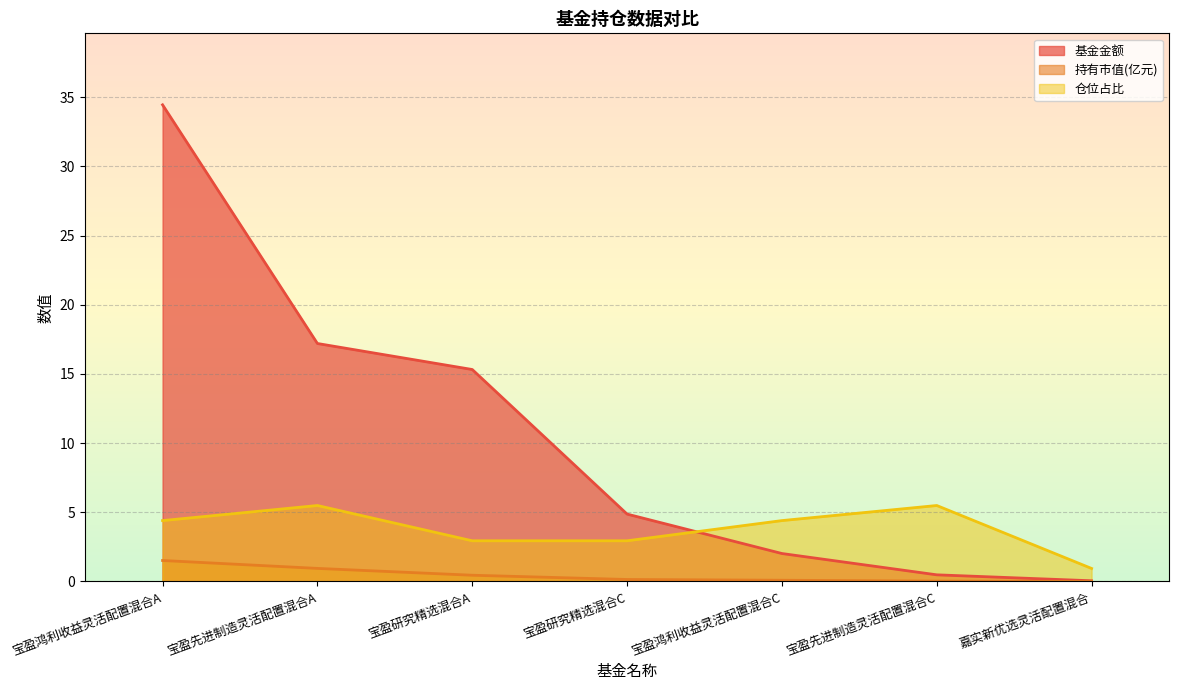

Which series has the largest total across all categories?

基金金额